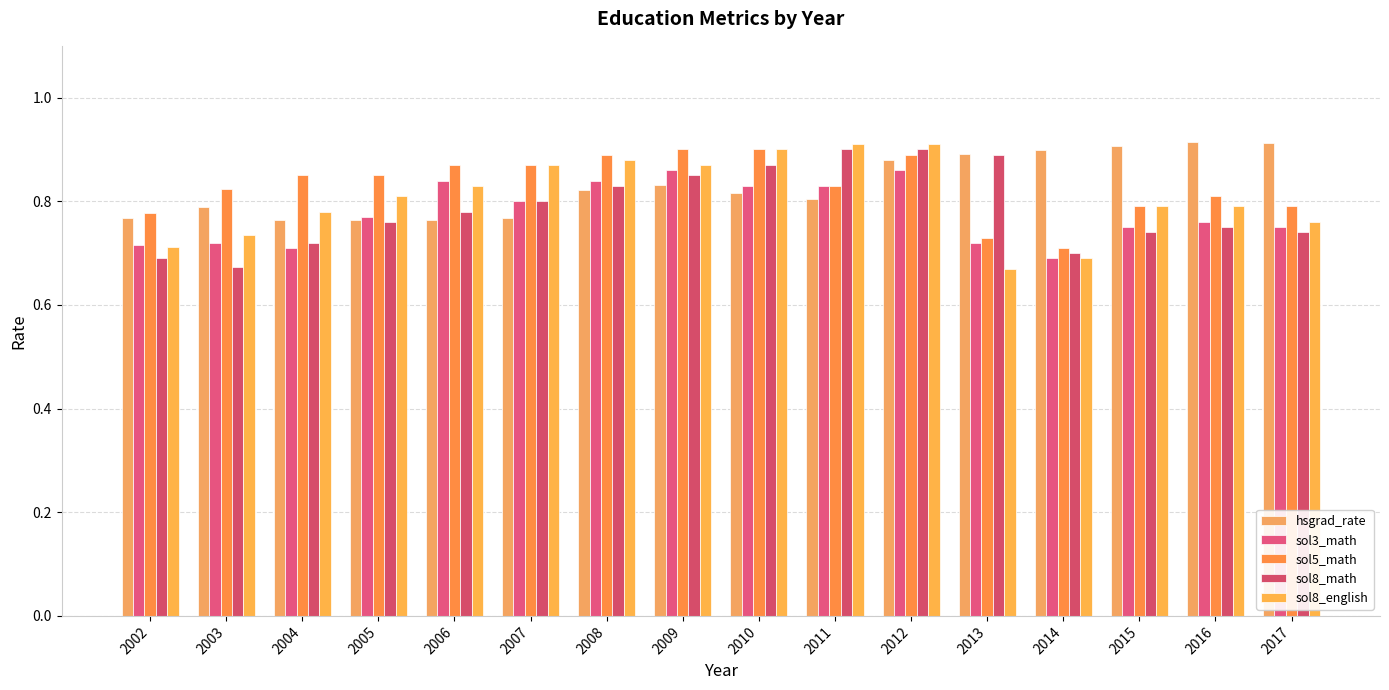

Reading left to right, extract all data points from this chart.

hsgrad_rate: 2002=0.8	2003=0.8	2004=0.8	2005=0.8	2006=0.8	2007=0.8	2008=0.8	2009=0.8	2010=0.8	2011=0.8	2012=0.9	2013=0.9	2014=0.9	2015=0.9	2016=0.9	2017=0.9
sol3_math: 2002=0.7	2003=0.7	2004=0.7	2005=0.8	2006=0.8	2007=0.8	2008=0.8	2009=0.9	2010=0.8	2011=0.8	2012=0.9	2013=0.7	2014=0.7	2015=0.8	2016=0.8	2017=0.8
sol5_math: 2002=0.8	2003=0.8	2004=0.8	2005=0.8	2006=0.9	2007=0.9	2008=0.9	2009=0.9	2010=0.9	2011=0.8	2012=0.9	2013=0.7	2014=0.7	2015=0.8	2016=0.8	2017=0.8
sol8_math: 2002=0.7	2003=0.7	2004=0.7	2005=0.8	2006=0.8	2007=0.8	2008=0.8	2009=0.8	2010=0.9	2011=0.9	2012=0.9	2013=0.9	2014=0.7	2015=0.7	2016=0.8	2017=0.7
sol8_english: 2002=0.7	2003=0.7	2004=0.8	2005=0.8	2006=0.8	2007=0.9	2008=0.9	2009=0.9	2010=0.9	2011=0.9	2012=0.9	2013=0.7	2014=0.7	2015=0.8	2016=0.8	2017=0.8